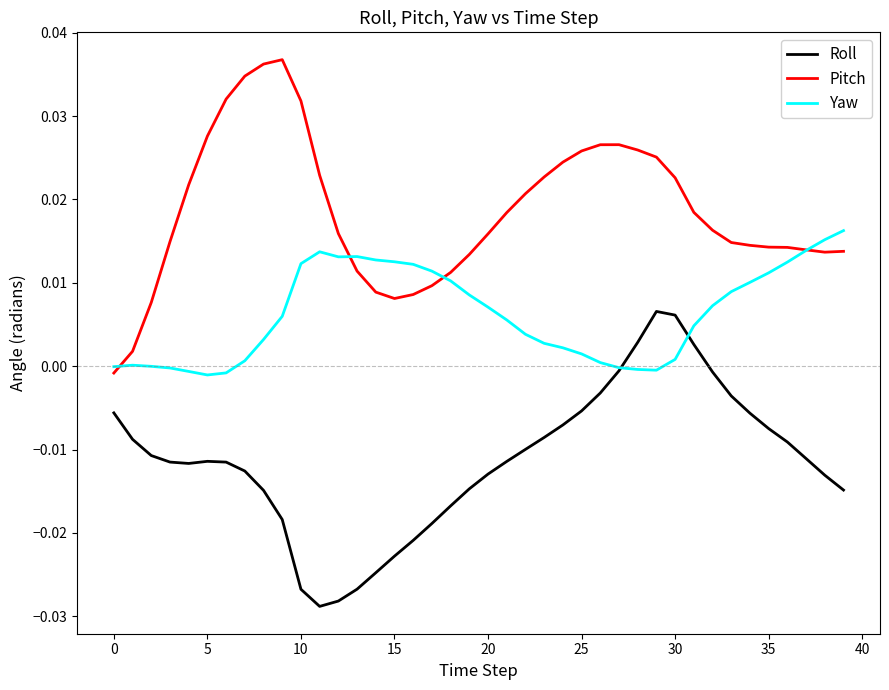

List the series in order of their peak value, highest first.

Pitch, Yaw, Roll